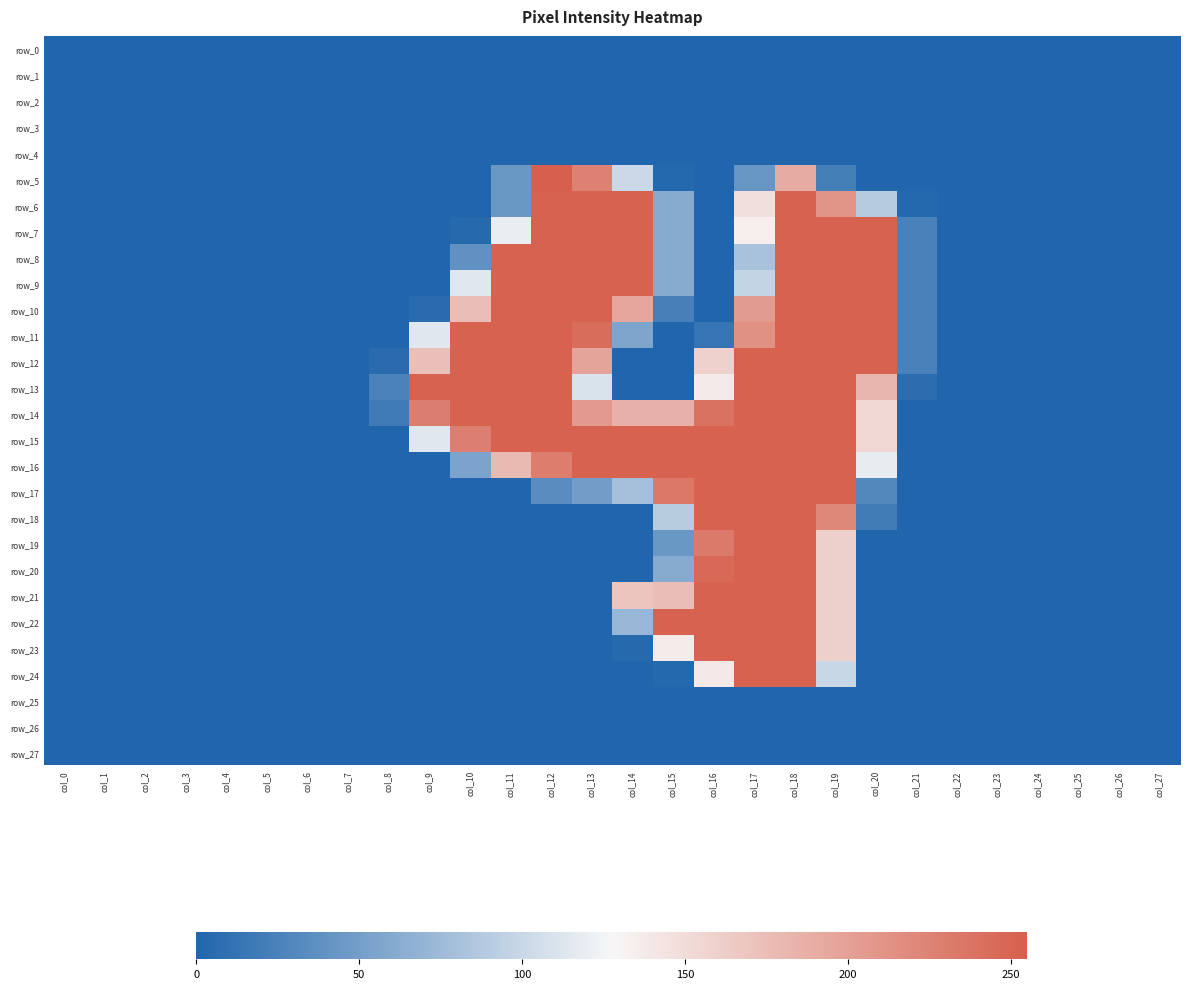

Reading left to right, list all the values displayed in this chart.

row_0: col_0=0	col_1=0	col_2=0	col_3=0	col_4=0	col_5=0	col_6=0	col_7=0	col_8=0	col_9=0	col_10=0	col_11=0	col_12=0	col_13=0	col_14=0	col_15=0	col_16=0	col_17=0	col_18=0	col_19=0	col_20=0	col_21=0	col_22=0	col_23=0	col_24=0	col_25=0	col_26=0	col_27=0
row_1: col_0=0	col_1=0	col_2=0	col_3=0	col_4=0	col_5=0	col_6=0	col_7=0	col_8=0	col_9=0	col_10=0	col_11=0	col_12=0	col_13=0	col_14=0	col_15=0	col_16=0	col_17=0	col_18=0	col_19=0	col_20=0	col_21=0	col_22=0	col_23=0	col_24=0	col_25=0	col_26=0	col_27=0
row_2: col_0=0	col_1=0	col_2=0	col_3=0	col_4=0	col_5=0	col_6=0	col_7=0	col_8=0	col_9=0	col_10=0	col_11=0	col_12=0	col_13=0	col_14=0	col_15=0	col_16=0	col_17=0	col_18=0	col_19=0	col_20=0	col_21=0	col_22=0	col_23=0	col_24=0	col_25=0	col_26=0	col_27=0
row_3: col_0=0	col_1=0	col_2=0	col_3=0	col_4=0	col_5=0	col_6=0	col_7=0	col_8=0	col_9=0	col_10=0	col_11=0	col_12=0	col_13=0	col_14=0	col_15=0	col_16=0	col_17=0	col_18=0	col_19=0	col_20=0	col_21=0	col_22=0	col_23=0	col_24=0	col_25=0	col_26=0	col_27=0
row_4: col_0=0	col_1=0	col_2=0	col_3=0	col_4=0	col_5=0	col_6=0	col_7=0	col_8=0	col_9=0	col_10=0	col_11=0	col_12=0	col_13=0	col_14=0	col_15=0	col_16=0	col_17=0	col_18=0	col_19=0	col_20=0	col_21=0	col_22=0	col_23=0	col_24=0	col_25=0	col_26=0	col_27=0
row_5: col_0=0	col_1=0	col_2=0	col_3=0	col_4=0	col_5=0	col_6=0	col_7=0	col_8=0	col_9=0	col_10=0	col_11=44	col_12=255	col_13=227	col_14=101	col_15=2	col_16=0	col_17=42	col_18=191	col_19=22	col_20=0	col_21=0	col_22=0	col_23=0	col_24=0	col_25=0	col_26=0	col_27=0
row_6: col_0=0	col_1=0	col_2=0	col_3=0	col_4=0	col_5=0	col_6=0	col_7=0	col_8=0	col_9=0	col_10=0	col_11=44	col_12=253	col_13=253	col_14=253	col_15=61	col_16=0	col_17=147	col_18=253	col_19=210	col_20=89	col_21=2	col_22=0	col_23=0	col_24=0	col_25=0	col_26=0	col_27=0
row_7: col_0=0	col_1=0	col_2=0	col_3=0	col_4=0	col_5=0	col_6=0	col_7=0	col_8=0	col_9=0	col_10=3	col_11=120	col_12=253	col_13=253	col_14=253	col_15=61	col_16=0	col_17=135	col_18=253	col_19=253	col_20=253	col_21=24	col_22=0	col_23=0	col_24=0	col_25=0	col_26=0	col_27=0
row_8: col_0=0	col_1=0	col_2=0	col_3=0	col_4=0	col_5=0	col_6=0	col_7=0	col_8=0	col_9=0	col_10=38	col_11=253	col_12=253	col_13=253	col_14=253	col_15=61	col_16=0	col_17=81	col_18=253	col_19=253	col_20=253	col_21=24	col_22=0	col_23=0	col_24=0	col_25=0	col_26=0	col_27=0
row_9: col_0=0	col_1=0	col_2=0	col_3=0	col_4=0	col_5=0	col_6=0	col_7=0	col_8=0	col_9=0	col_10=114	col_11=253	col_12=253	col_13=253	col_14=253	col_15=61	col_16=0	col_17=97	col_18=253	col_19=253	col_20=253	col_21=24	col_22=0	col_23=0	col_24=0	col_25=0	col_26=0	col_27=0
row_10: col_0=0	col_1=0	col_2=0	col_3=0	col_4=0	col_5=0	col_6=0	col_7=0	col_8=0	col_9=5	col_10=175	col_11=253	col_12=253	col_13=253	col_14=195	col_15=23	col_16=0	col_17=205	col_18=253	col_19=253	col_20=253	col_21=24	col_22=0	col_23=0	col_24=0	col_25=0	col_26=0	col_27=0
row_11: col_0=0	col_1=0	col_2=0	col_3=0	col_4=0	col_5=0	col_6=0	col_7=0	col_8=0	col_9=114	col_10=253	col_11=253	col_12=253	col_13=244	col_14=56	col_15=0	col_16=13	col_17=213	col_18=253	col_19=253	col_20=253	col_21=24	col_22=0	col_23=0	col_24=0	col_25=0	col_26=0	col_27=0
row_12: col_0=0	col_1=0	col_2=0	col_3=0	col_4=0	col_5=0	col_6=0	col_7=0	col_8=5	col_9=174	col_10=253	col_11=253	col_12=253	col_13=197	col_14=0	col_15=0	col_16=159	col_17=253	col_18=253	col_19=253	col_20=253	col_21=24	col_22=0	col_23=0	col_24=0	col_25=0	col_26=0	col_27=0
row_13: col_0=0	col_1=0	col_2=0	col_3=0	col_4=0	col_5=0	col_6=0	col_7=0	col_8=25	col_9=253	col_10=253	col_11=253	col_12=253	col_13=110	col_14=0	col_15=0	col_16=138	col_17=253	col_18=253	col_19=253	col_20=183	col_21=7	col_22=0	col_23=0	col_24=0	col_25=0	col_26=0	col_27=0
row_14: col_0=0	col_1=0	col_2=0	col_3=0	col_4=0	col_5=0	col_6=0	col_7=0	col_8=19	col_9=229	col_10=253	col_11=253	col_12=253	col_13=206	col_14=186	col_15=186	col_16=239	col_17=253	col_18=253	col_19=253	col_20=154	col_21=0	col_22=0	col_23=0	col_24=0	col_25=0	col_26=0	col_27=0
row_15: col_0=0	col_1=0	col_2=0	col_3=0	col_4=0	col_5=0	col_6=0	col_7=0	col_8=0	col_9=114	col_10=228	col_11=253	col_12=253	col_13=253	col_14=253	col_15=253	col_16=253	col_17=253	col_18=253	col_19=253	col_20=154	col_21=0	col_22=0	col_23=0	col_24=0	col_25=0	col_26=0	col_27=0
row_16: col_0=0	col_1=0	col_2=0	col_3=0	col_4=0	col_5=0	col_6=0	col_7=0	col_8=0	col_9=0	col_10=54	col_11=179	col_12=230	col_13=253	col_14=253	col_15=253	col_16=253	col_17=253	col_18=253	col_19=253	col_20=118	col_21=0	col_22=0	col_23=0	col_24=0	col_25=0	col_26=0	col_27=0
row_17: col_0=0	col_1=0	col_2=0	col_3=0	col_4=0	col_5=0	col_6=0	col_7=0	col_8=0	col_9=0	col_10=0	col_11=0	col_12=34	col_13=49	col_14=79	col_15=234	col_16=253	col_17=253	col_18=253	col_19=253	col_20=30	col_21=0	col_22=0	col_23=0	col_24=0	col_25=0	col_26=0	col_27=0
row_18: col_0=0	col_1=0	col_2=0	col_3=0	col_4=0	col_5=0	col_6=0	col_7=0	col_8=0	col_9=0	col_10=0	col_11=0	col_12=0	col_13=0	col_14=0	col_15=90	col_16=253	col_17=253	col_18=253	col_19=221	col_20=20	col_21=0	col_22=0	col_23=0	col_24=0	col_25=0	col_26=0	col_27=0
row_19: col_0=0	col_1=0	col_2=0	col_3=0	col_4=0	col_5=0	col_6=0	col_7=0	col_8=0	col_9=0	col_10=0	col_11=0	col_12=0	col_13=0	col_14=0	col_15=44	col_16=233	col_17=253	col_18=253	col_19=160	col_20=0	col_21=0	col_22=0	col_23=0	col_24=0	col_25=0	col_26=0	col_27=0
row_20: col_0=0	col_1=0	col_2=0	col_3=0	col_4=0	col_5=0	col_6=0	col_7=0	col_8=0	col_9=0	col_10=0	col_11=0	col_12=0	col_13=0	col_14=0	col_15=61	col_16=247	col_17=253	col_18=253	col_19=160	col_20=0	col_21=0	col_22=0	col_23=0	col_24=0	col_25=0	col_26=0	col_27=0
row_21: col_0=0	col_1=0	col_2=0	col_3=0	col_4=0	col_5=0	col_6=0	col_7=0	col_8=0	col_9=0	col_10=0	col_11=0	col_12=0	col_13=0	col_14=169	col_15=175	col_16=253	col_17=253	col_18=253	col_19=160	col_20=0	col_21=0	col_22=0	col_23=0	col_24=0	col_25=0	col_26=0	col_27=0
row_22: col_0=0	col_1=0	col_2=0	col_3=0	col_4=0	col_5=0	col_6=0	col_7=0	col_8=0	col_9=0	col_10=0	col_11=0	col_12=0	col_13=0	col_14=71	col_15=253	col_16=253	col_17=253	col_18=253	col_19=160	col_20=0	col_21=0	col_22=0	col_23=0	col_24=0	col_25=0	col_26=0	col_27=0
row_23: col_0=0	col_1=0	col_2=0	col_3=0	col_4=0	col_5=0	col_6=0	col_7=0	col_8=0	col_9=0	col_10=0	col_11=0	col_12=0	col_13=0	col_14=3	col_15=137	col_16=253	col_17=253	col_18=253	col_19=160	col_20=0	col_21=0	col_22=0	col_23=0	col_24=0	col_25=0	col_26=0	col_27=0
row_24: col_0=0	col_1=0	col_2=0	col_3=0	col_4=0	col_5=0	col_6=0	col_7=0	col_8=0	col_9=0	col_10=0	col_11=0	col_12=0	col_13=0	col_14=0	col_15=2	col_16=139	col_17=253	col_18=253	col_19=100	col_20=0	col_21=0	col_22=0	col_23=0	col_24=0	col_25=0	col_26=0	col_27=0
row_25: col_0=0	col_1=0	col_2=0	col_3=0	col_4=0	col_5=0	col_6=0	col_7=0	col_8=0	col_9=0	col_10=0	col_11=0	col_12=0	col_13=0	col_14=0	col_15=0	col_16=0	col_17=0	col_18=0	col_19=0	col_20=0	col_21=0	col_22=0	col_23=0	col_24=0	col_25=0	col_26=0	col_27=0
row_26: col_0=0	col_1=0	col_2=0	col_3=0	col_4=0	col_5=0	col_6=0	col_7=0	col_8=0	col_9=0	col_10=0	col_11=0	col_12=0	col_13=0	col_14=0	col_15=0	col_16=0	col_17=0	col_18=0	col_19=0	col_20=0	col_21=0	col_22=0	col_23=0	col_24=0	col_25=0	col_26=0	col_27=0
row_27: col_0=0	col_1=0	col_2=0	col_3=0	col_4=0	col_5=0	col_6=0	col_7=0	col_8=0	col_9=0	col_10=0	col_11=0	col_12=0	col_13=0	col_14=0	col_15=0	col_16=0	col_17=0	col_18=0	col_19=0	col_20=0	col_21=0	col_22=0	col_23=0	col_24=0	col_25=0	col_26=0	col_27=0